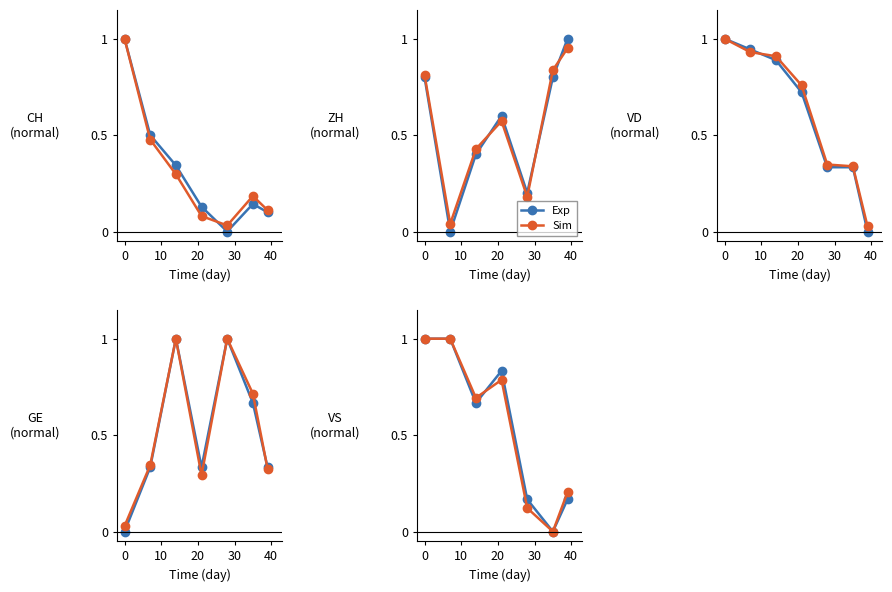

Is the value of Exp at 6 greater than the value of Sim at 20?

No